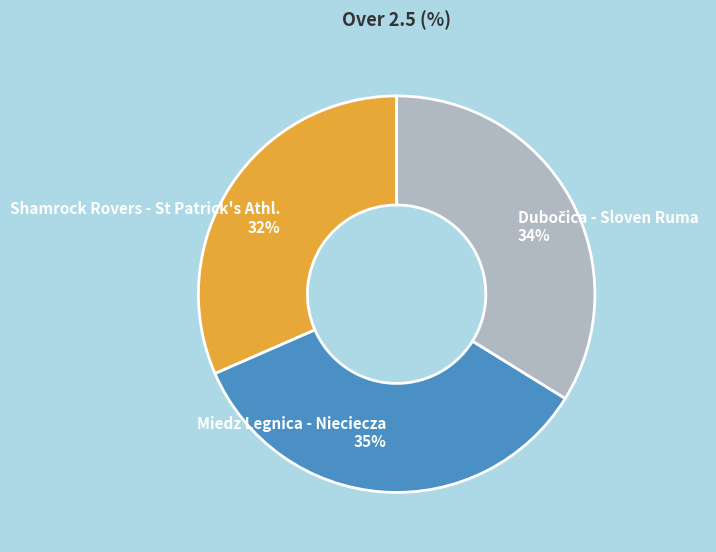

Combined, do Shamrock Rovers - St Patrick's Athl. and Miedz Legnica - Nieciecza account for over 50%?

Yes